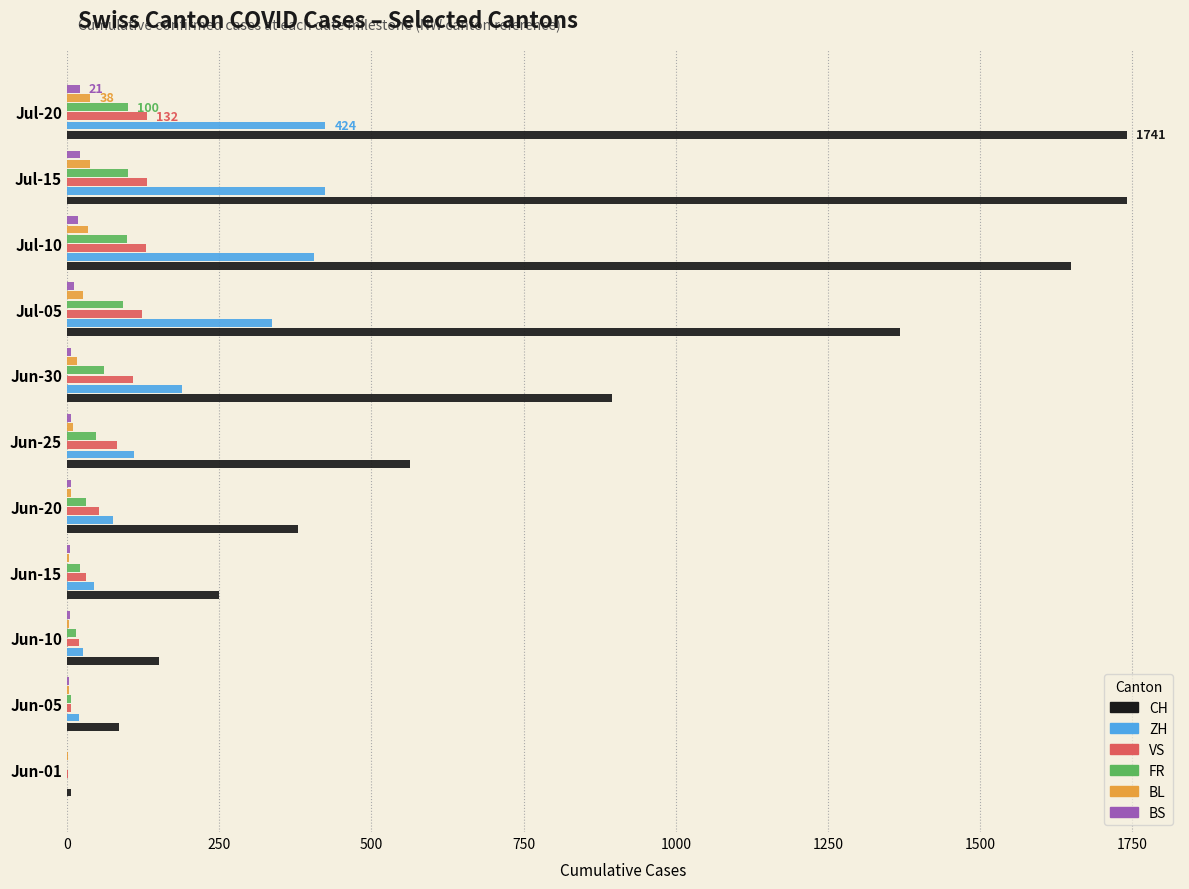

What are all the series names shown in the legend?

CH, ZH, VS, FR, BL, BS